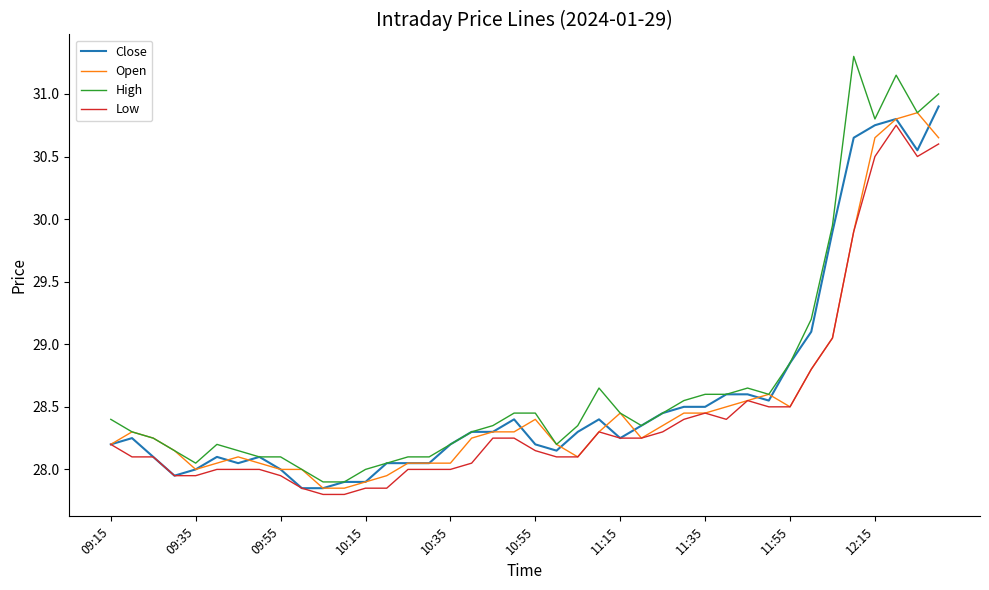

Which series has the largest range (max minus min)?

High